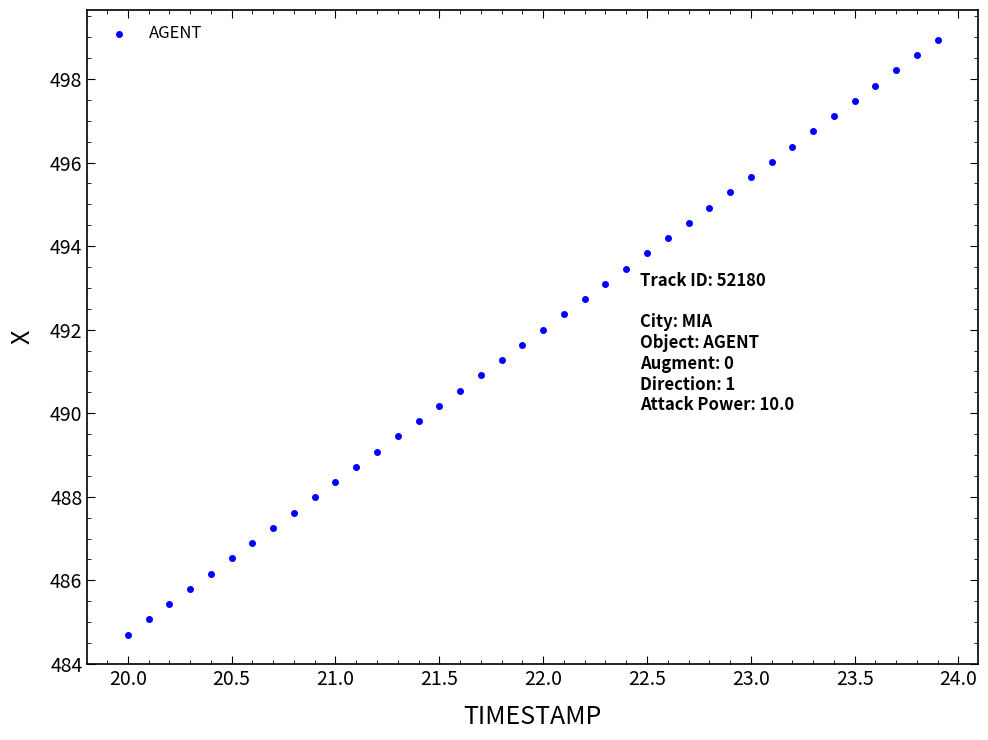

What is the range of X values (max minus min)?

3.9